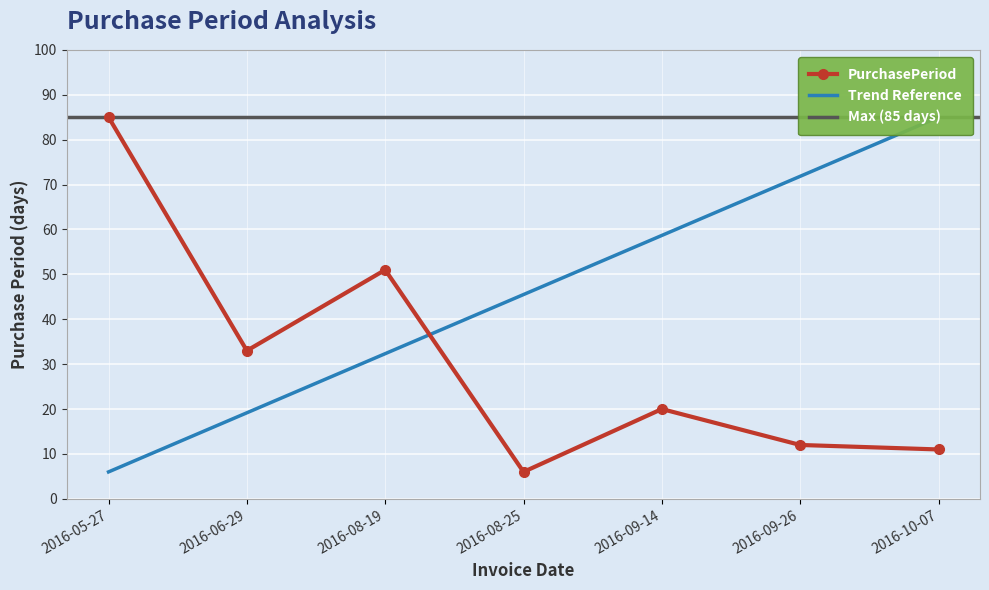

Does the chart display data point markers on the line(s)?

Yes